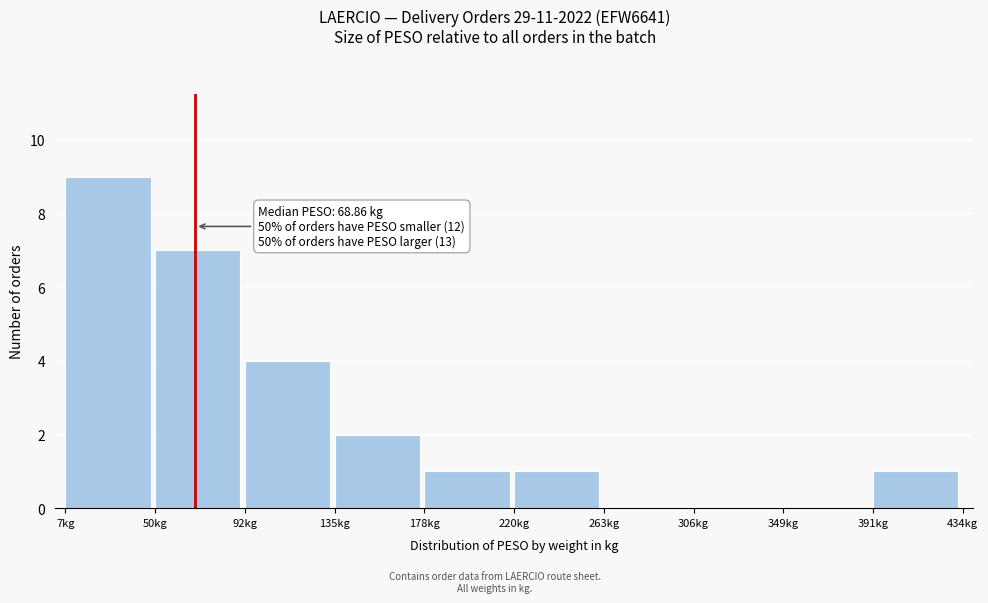

Over which range of the x-axis is the bar tallest?

5 to 50